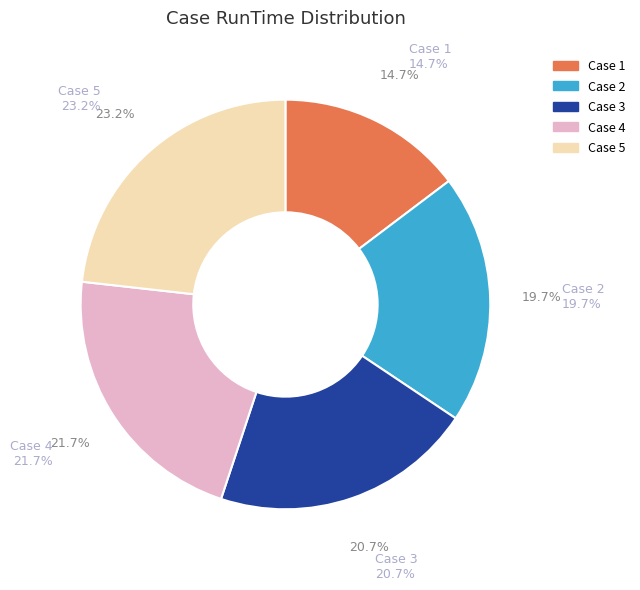

What portion of the pie excludes Case 5?

76.8%